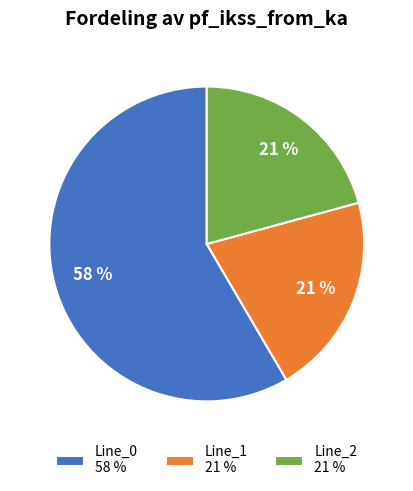

Do Line_1 21 % and Line_0 58 % together represent more than half of the pie?

Yes